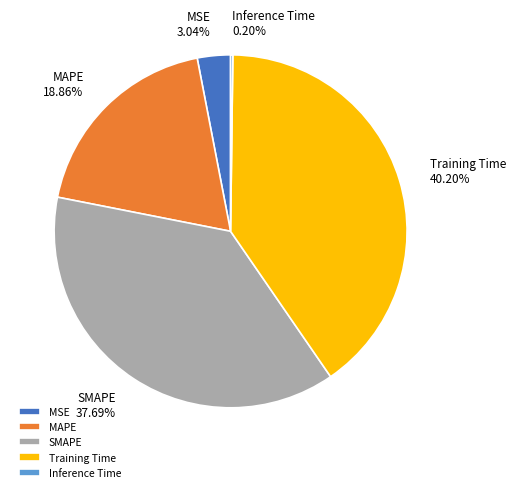

True or false: MAPE accounts for 6% of the total.

False